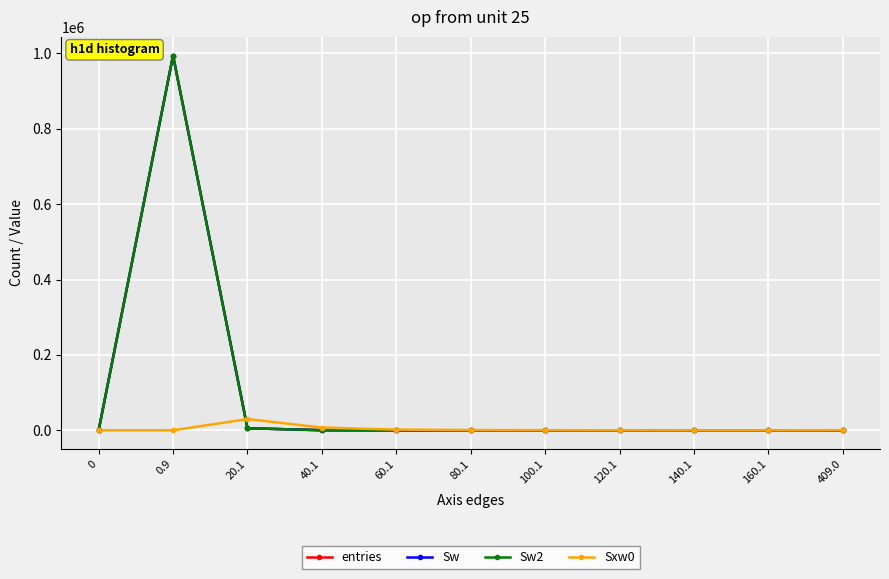

Which series changed the most between 120.1 and 409.0?

Sxw0